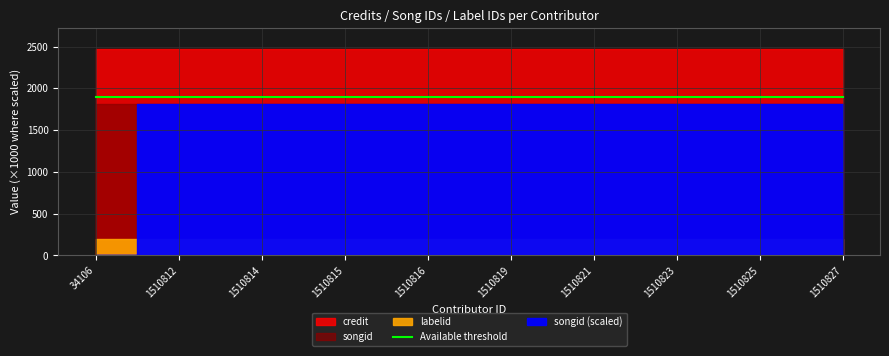

Where is credit nearest to the value 2473214?

34106